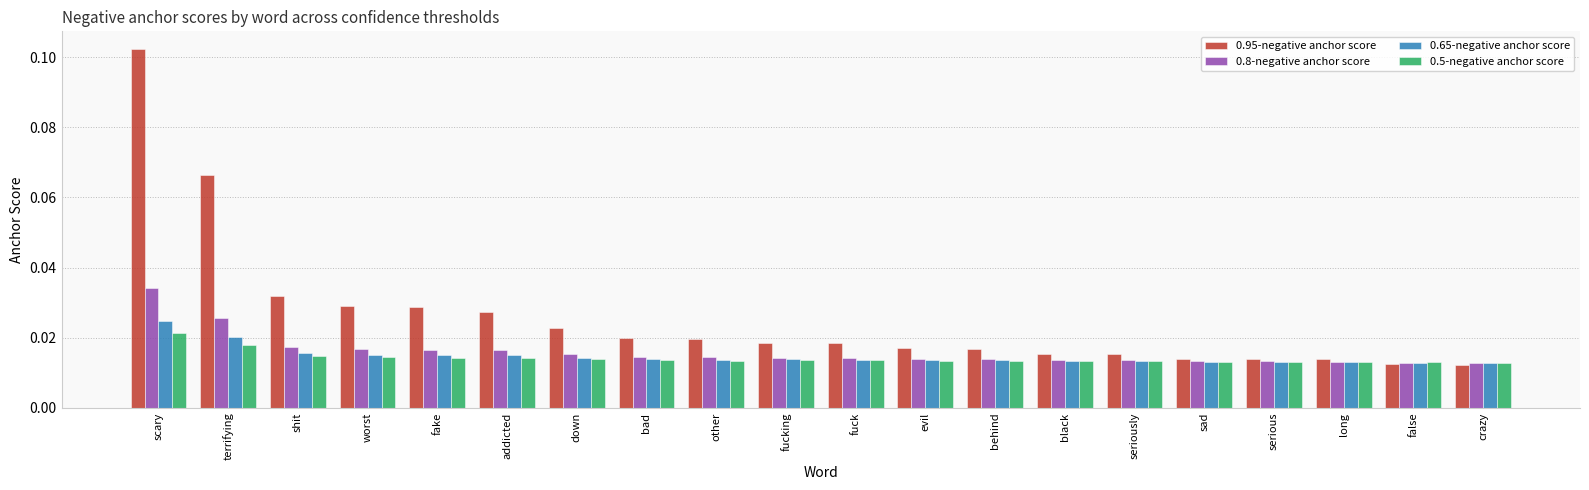

Are the bars horizontal?

No